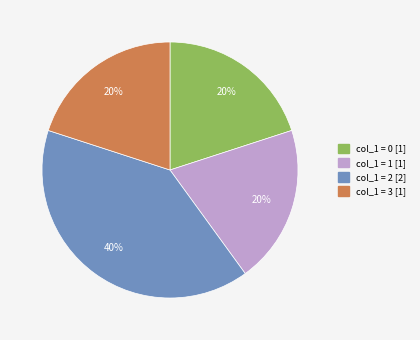

What percentage is the col_1 = 3 [1] slice, to the nearest percent?

20%